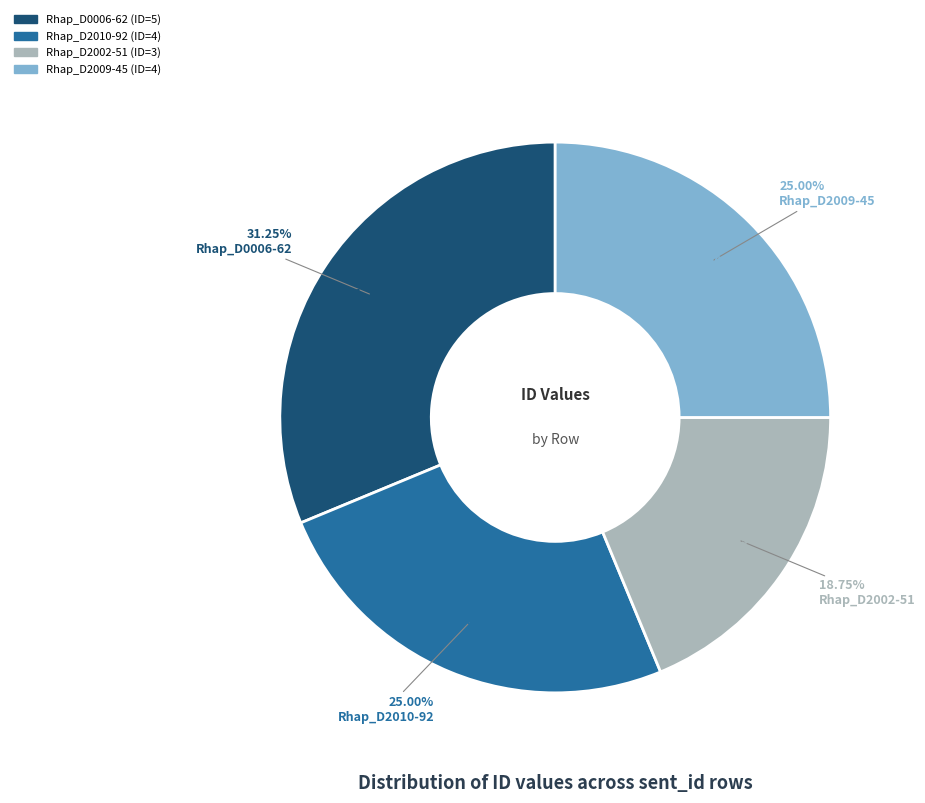

Which slice is the smallest?

Row 2 (sent_id: Rhap_D2002-51)